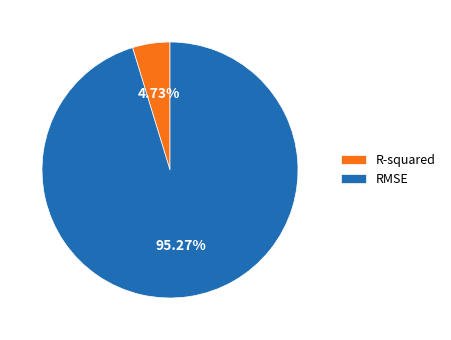

True or false: R-squared accounts for 5% of the total.

True